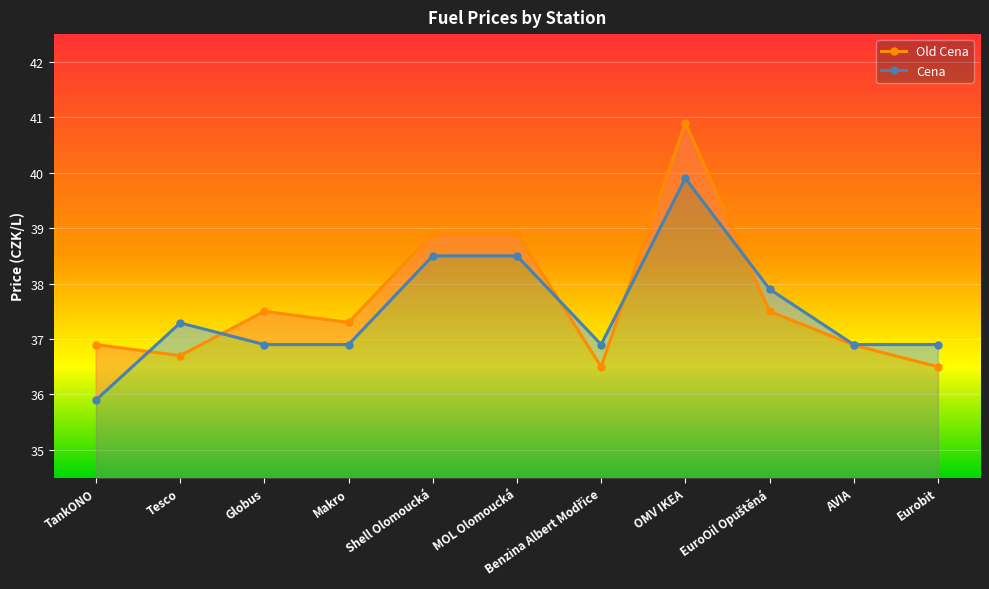

What are all the series names shown in the legend?

Old Cena, Cena